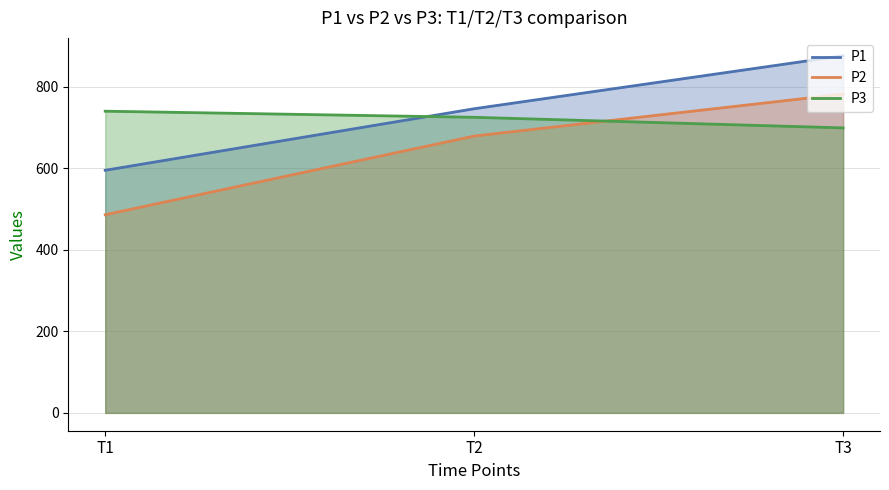

The P1 series shows 746 at T2. True or false?

True